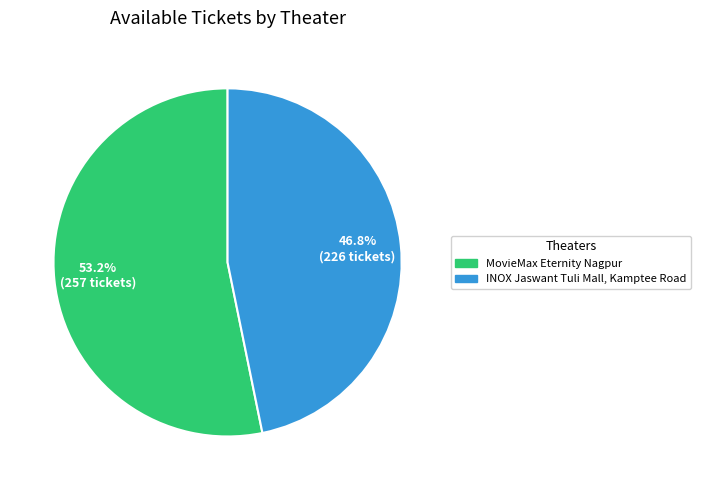

How many slices are in this pie chart?

2